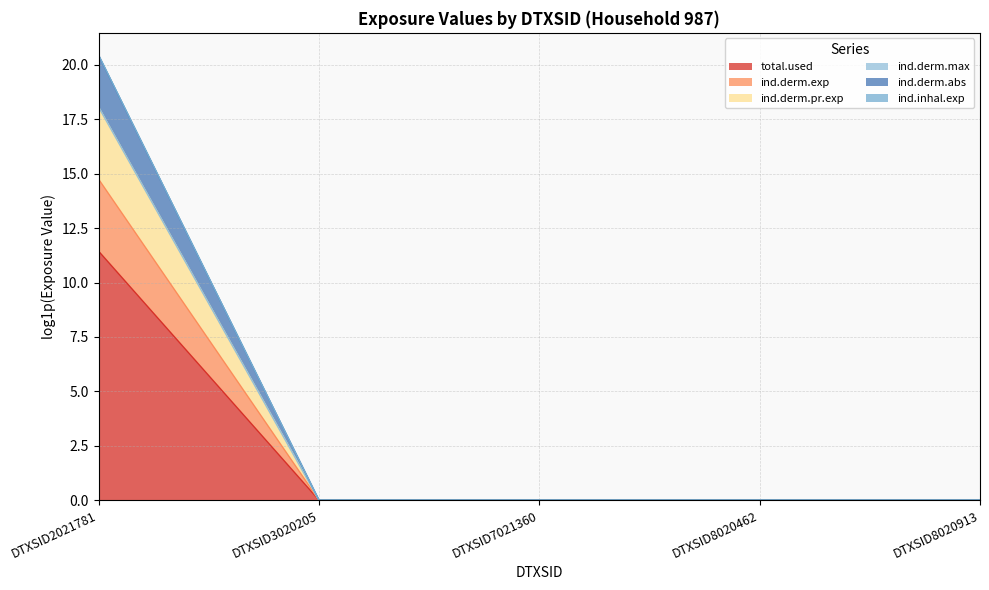

How many distinct data groups are displayed?

6